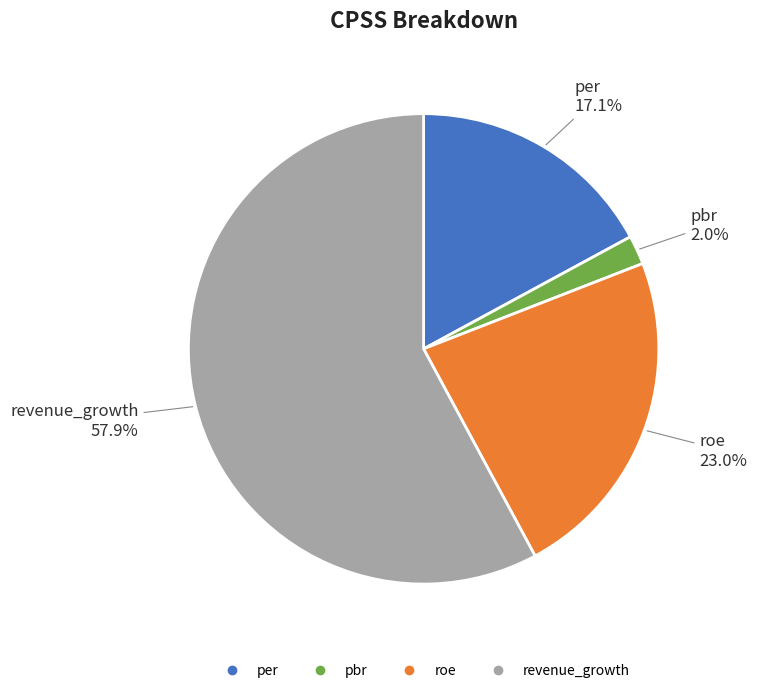

Is the sum of pbr and revenue_growth greater than half?

Yes